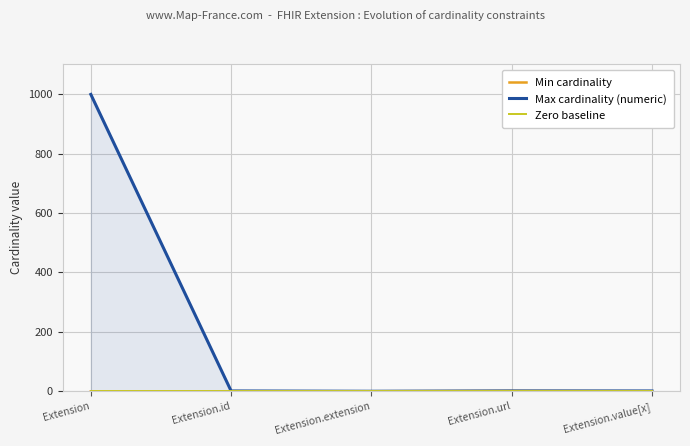

What is the greatest value displayed?

999